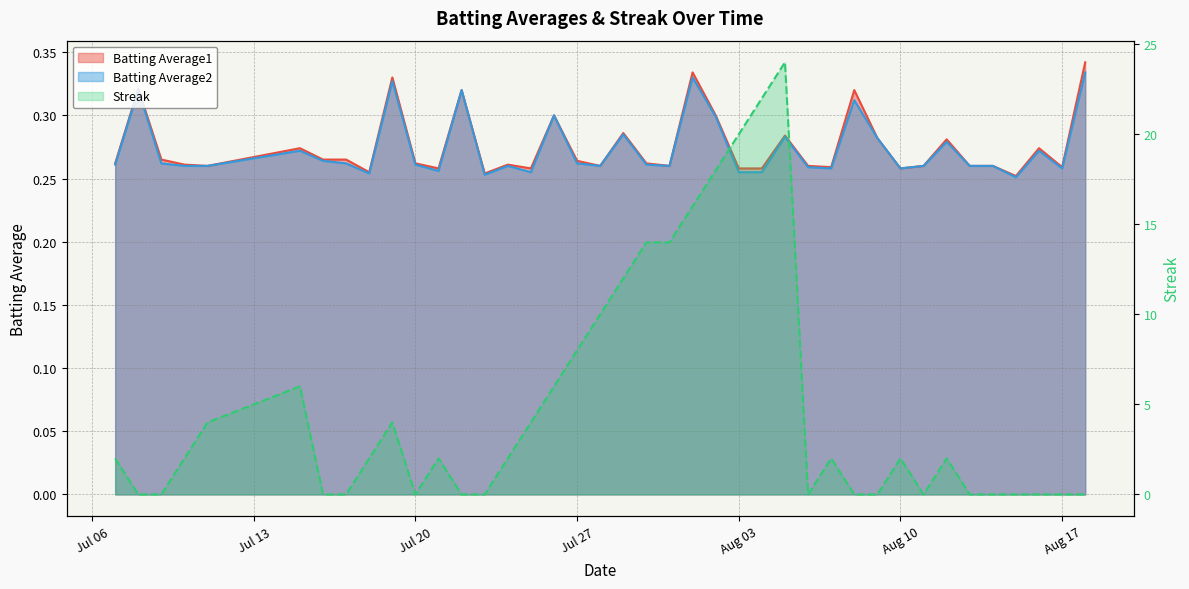

Is it true that Batting Average2 equals 0.4 at Aug 17?

False